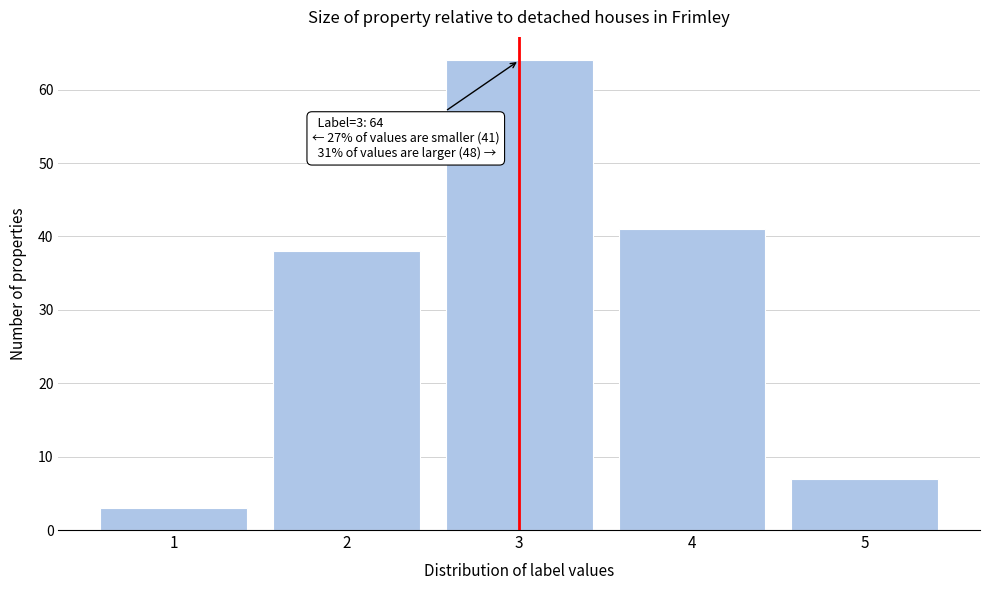

Which range on the x-axis has the tallest bar?

2.5 to 3.5